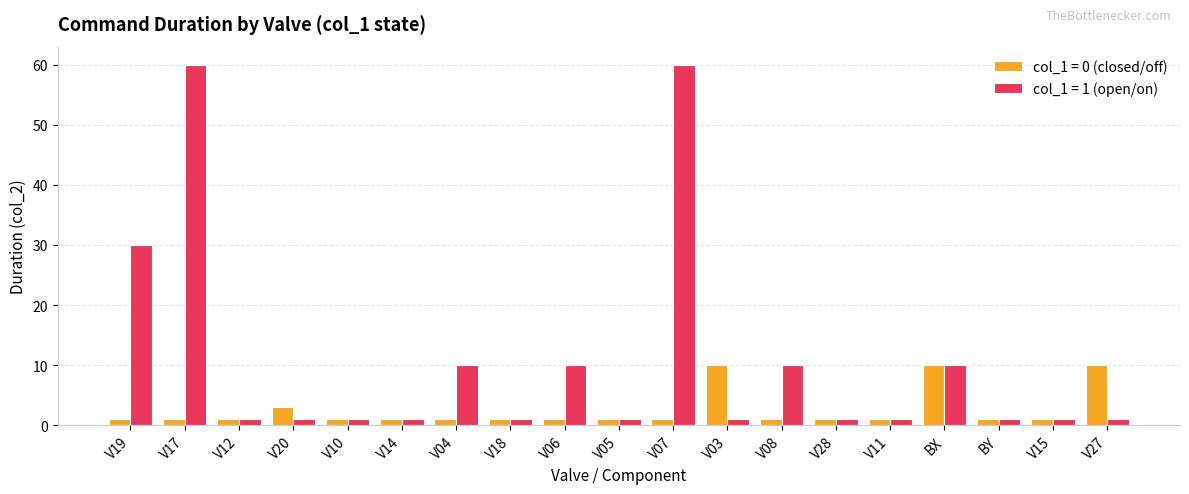

How many bars are there in each group?

2